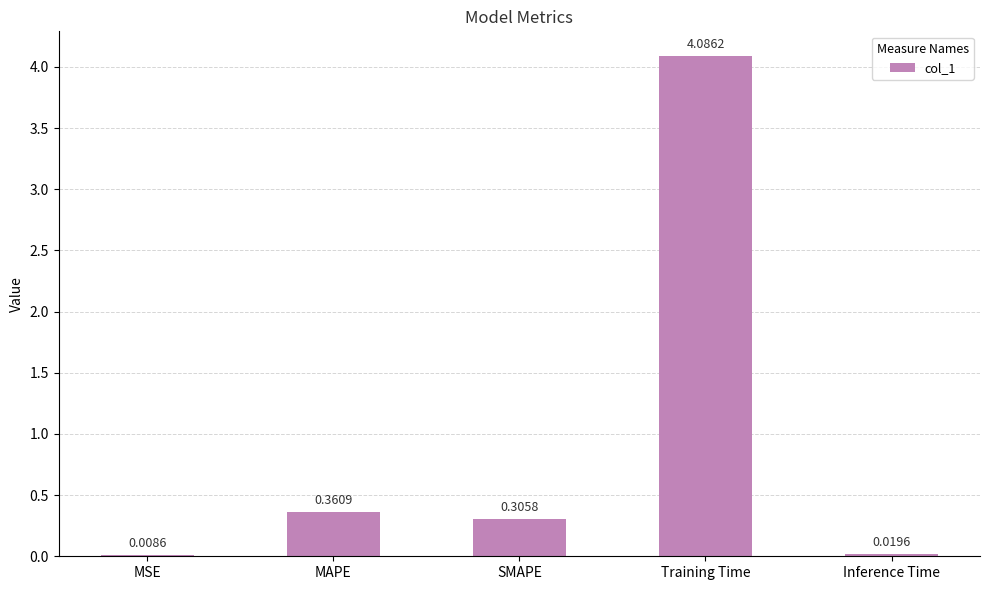

At which label is the value closest to 2?

MAPE